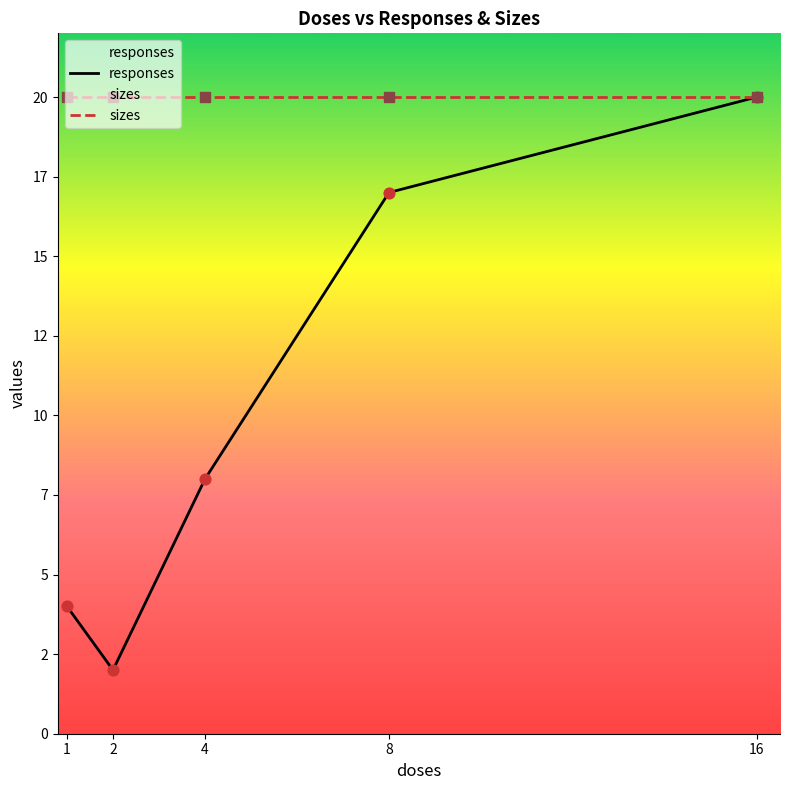

What is the total value across all series at 16?

40